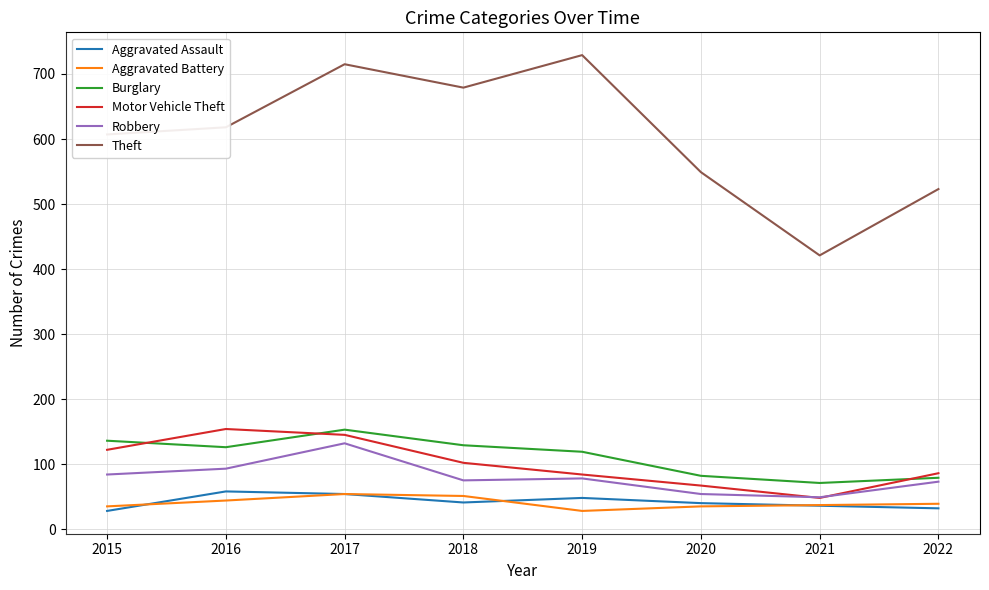

Is the value of Motor Vehicle Theft at 2015 greater than the value of Aggravated Battery at 2021?

Yes